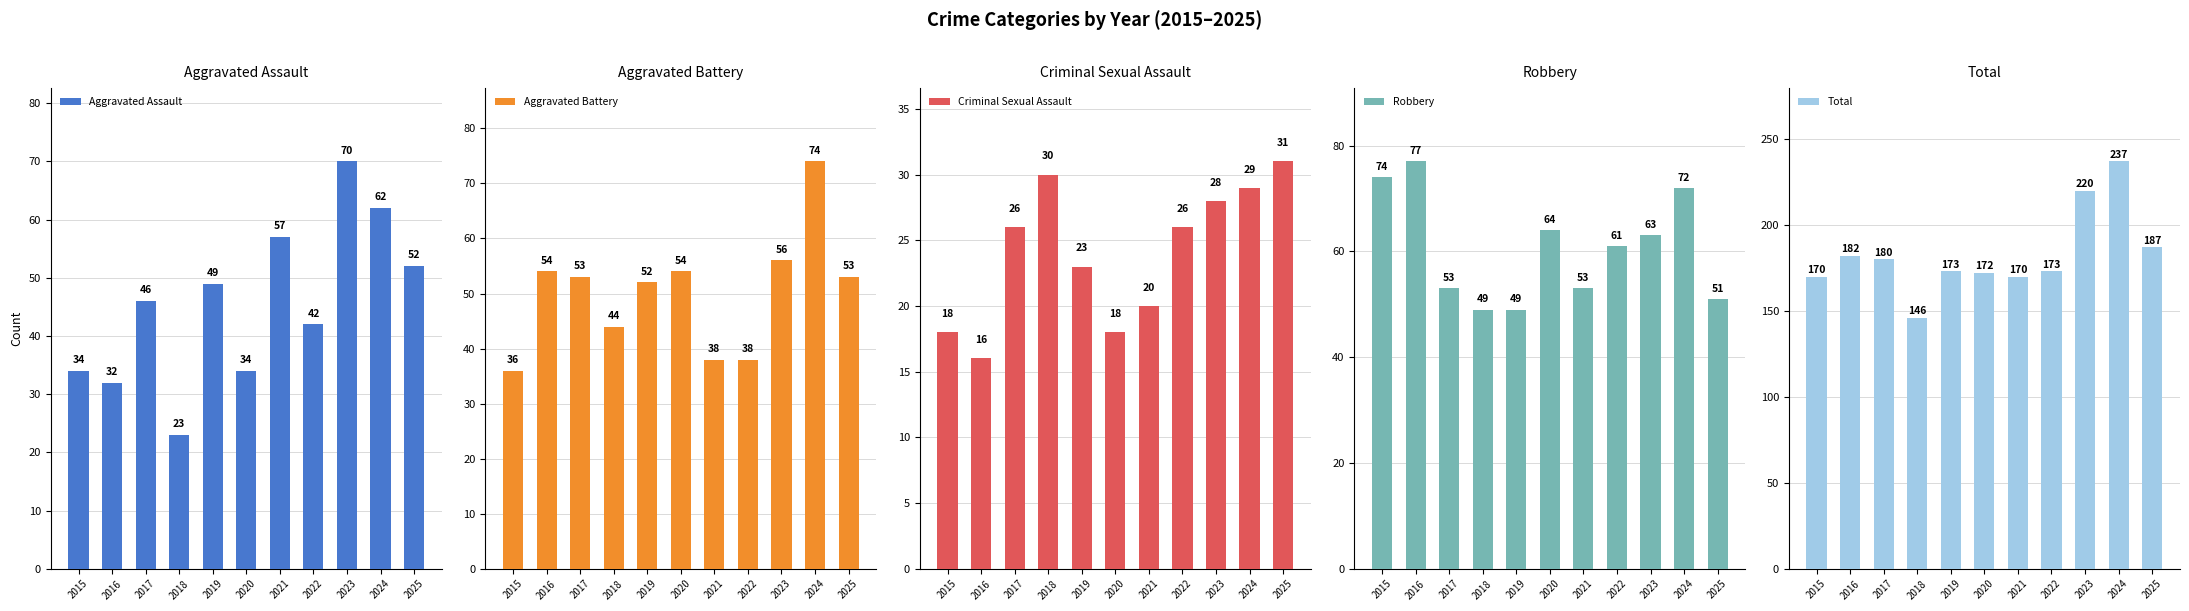

What is the average value of the Aggravated Assault series?

46